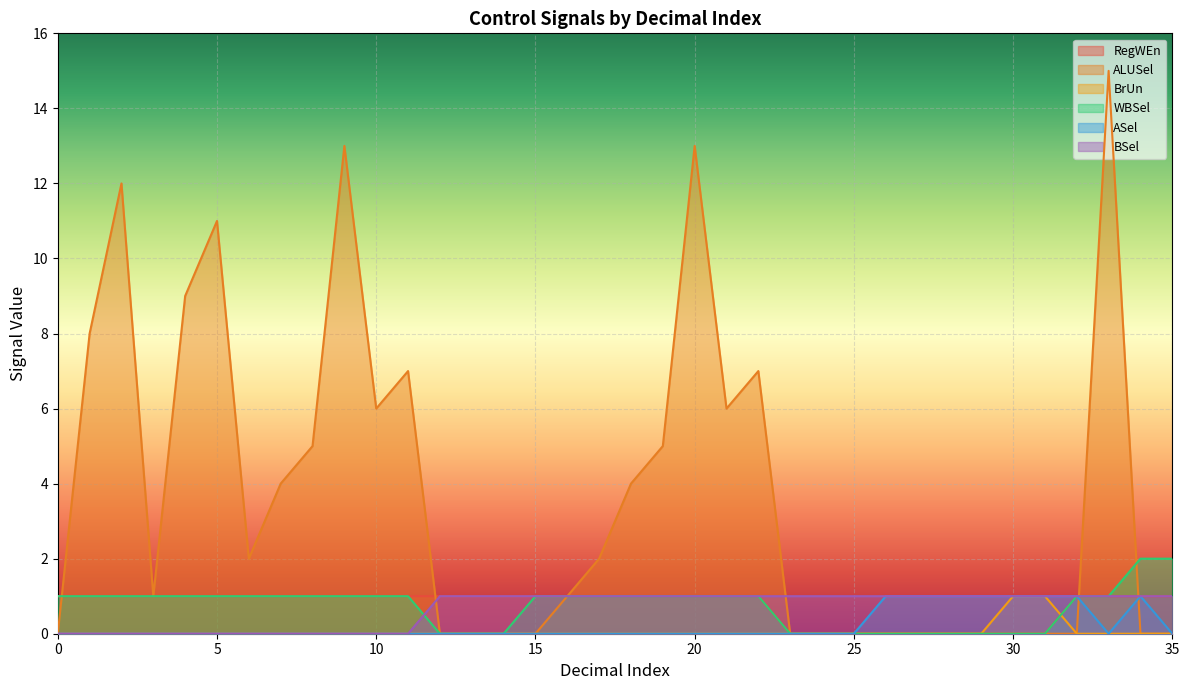

At 23, list the series in order from smallest to largest.

RegWEn, ALUSel, BrUn, WBSel, ASel, BSel